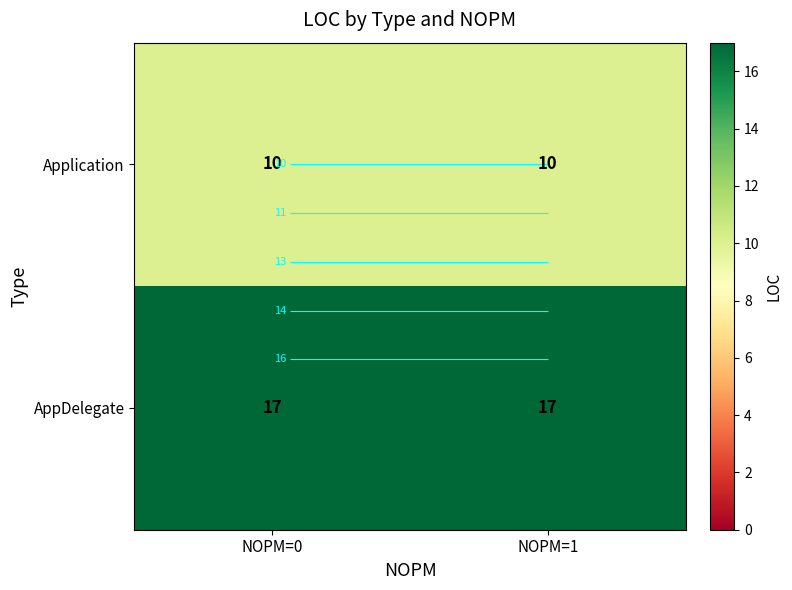

Rank the series at NOPM=0 from highest to lowest value.

AppDelegate, Application